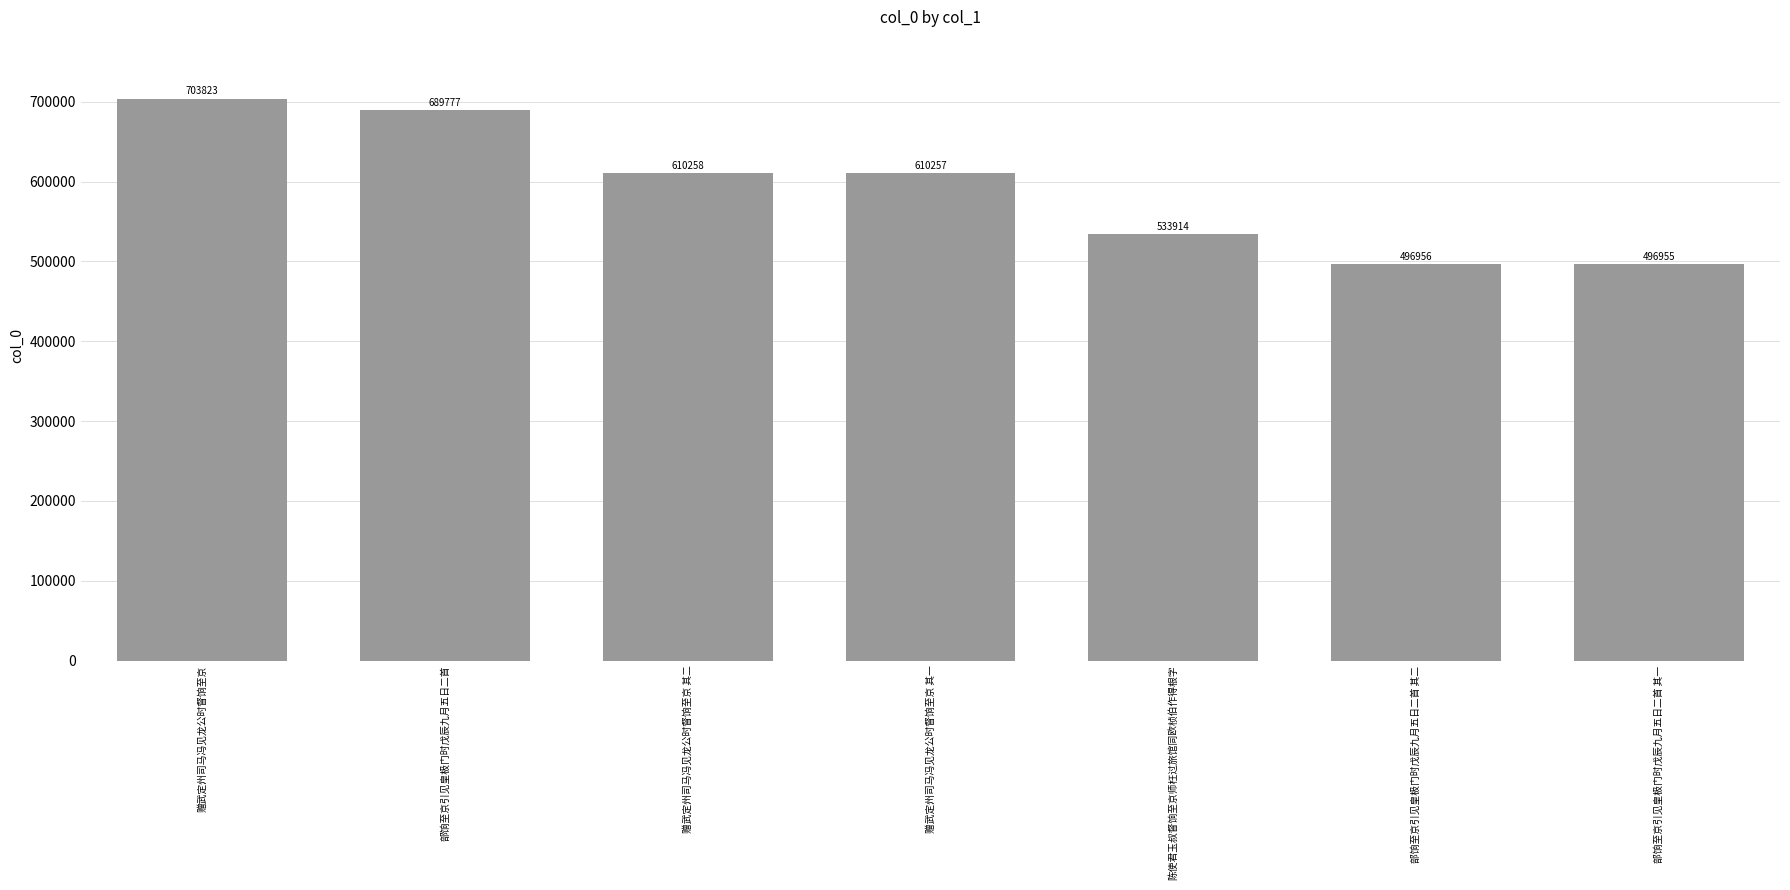

What is the label of the 3rd bar from the left?

赠武定州司马冯见龙公时督饷至京 其二